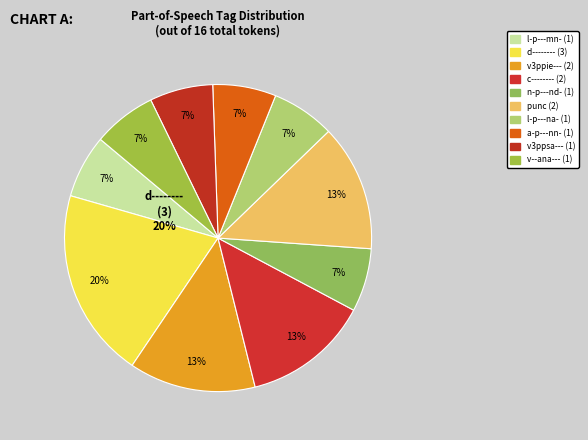

Is the sum of n-p---nd- and punc greater than half?

No